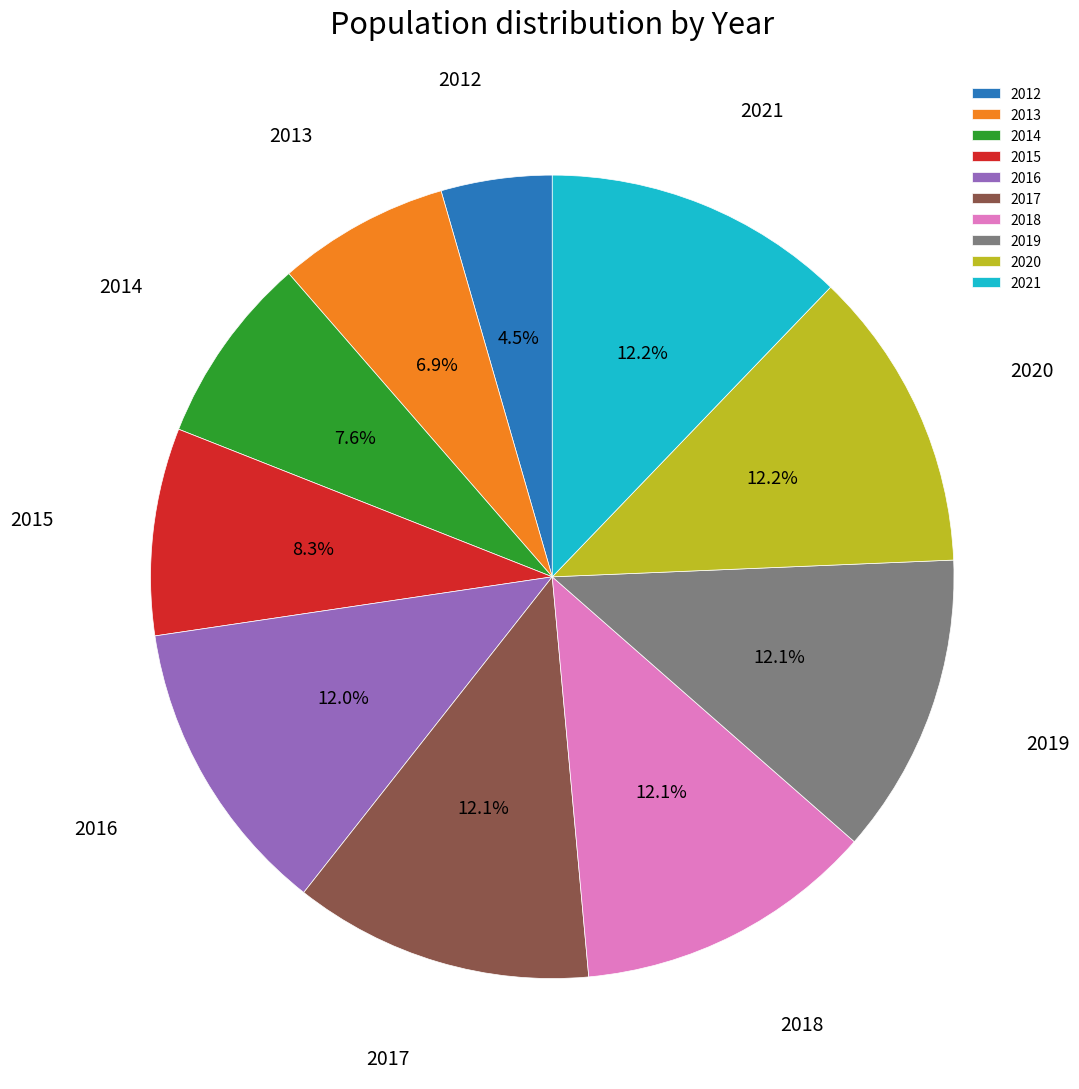

To the nearest percent, what percentage of the pie is 2018?

12%